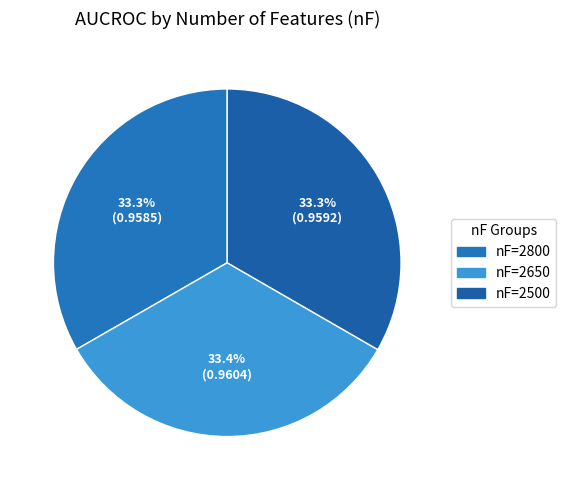

Is there a majority slice in this chart?

No